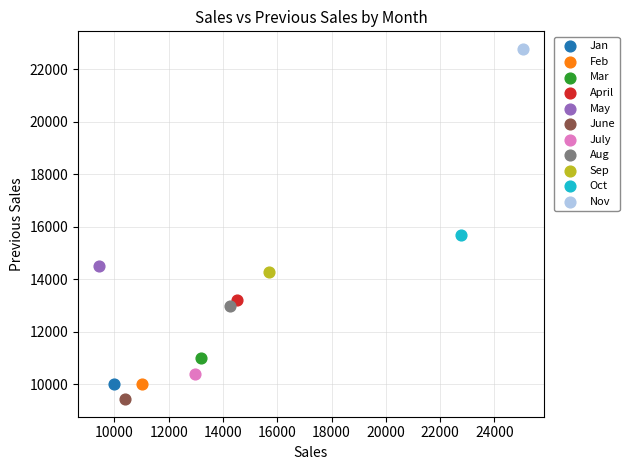

Which series contains the lowest Y value?

June